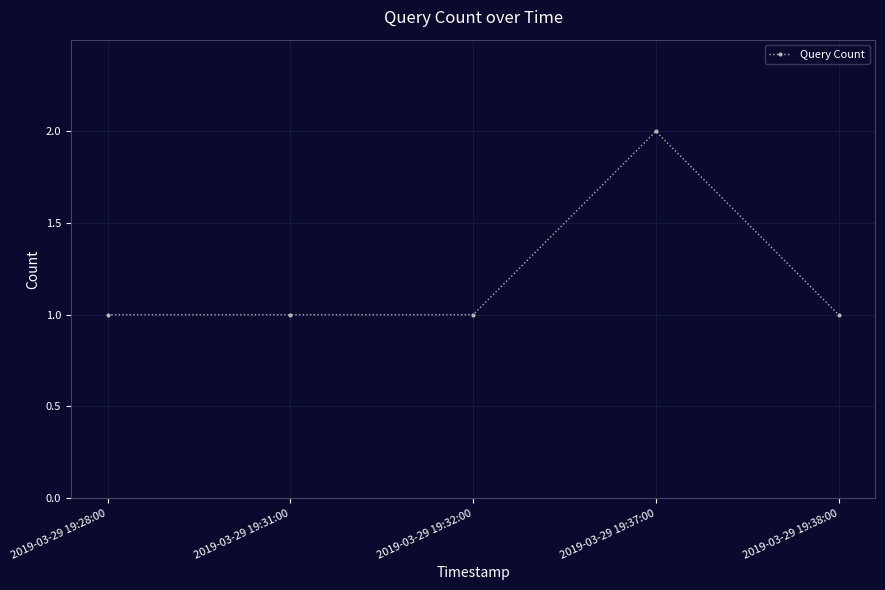

True or false: there are more than 0 points higher than both neighbors.

True